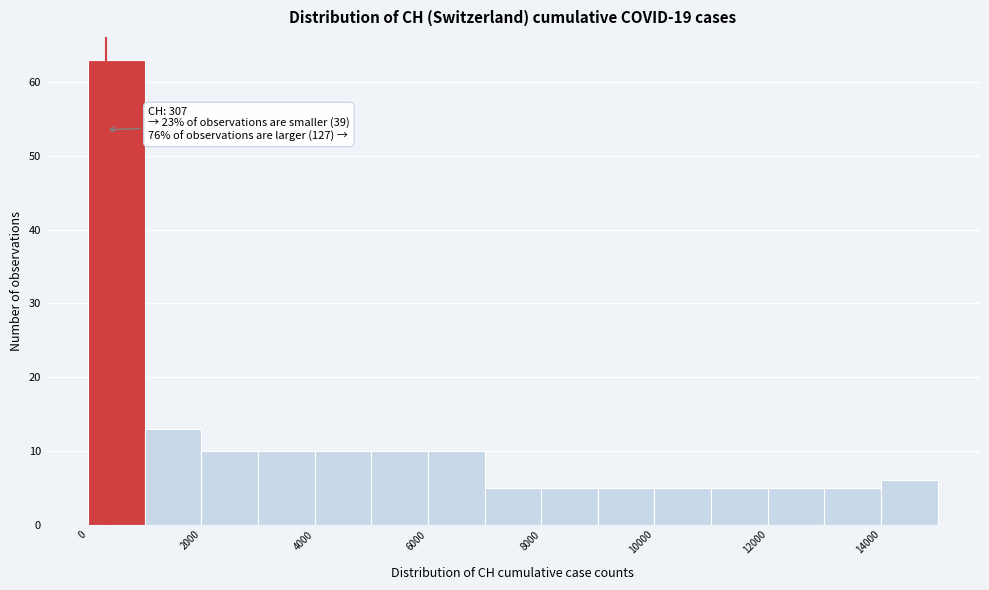

Over which range of the x-axis is the bar tallest?

0 to 1000